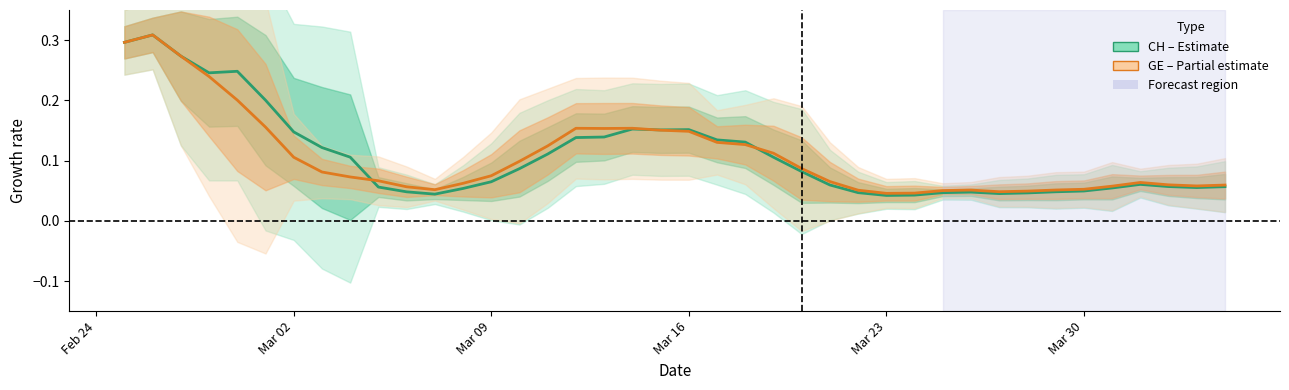

Reading left to right, list all the values displayed in this chart.

CH: 0.3	0.3	0.3	0.2	0.2	0.2	0.1	0.1	0.1	0.1	0.0	0.0	0.1	0.1	0.1	0.1	0.1	0.1	0.2	0.2	0.2	0.1	0.1	0.1	0.1	0.1	0.0	0.0	0.0	0.0	0.0	0.0	0.0	0.0	0.0	0.1	0.1	0.1	0.1	0.1
GE: 0.3	0.3	0.3	0.2	0.2	0.2	0.1	0.1	0.1	0.1	0.1	0.1	0.1	0.1	0.1	0.1	0.2	0.2	0.2	0.2	0.1	0.1	0.1	0.1	0.1	0.1	0.1	0.0	0.0	0.1	0.1	0.0	0.0	0.1	0.1	0.1	0.1	0.1	0.1	0.1